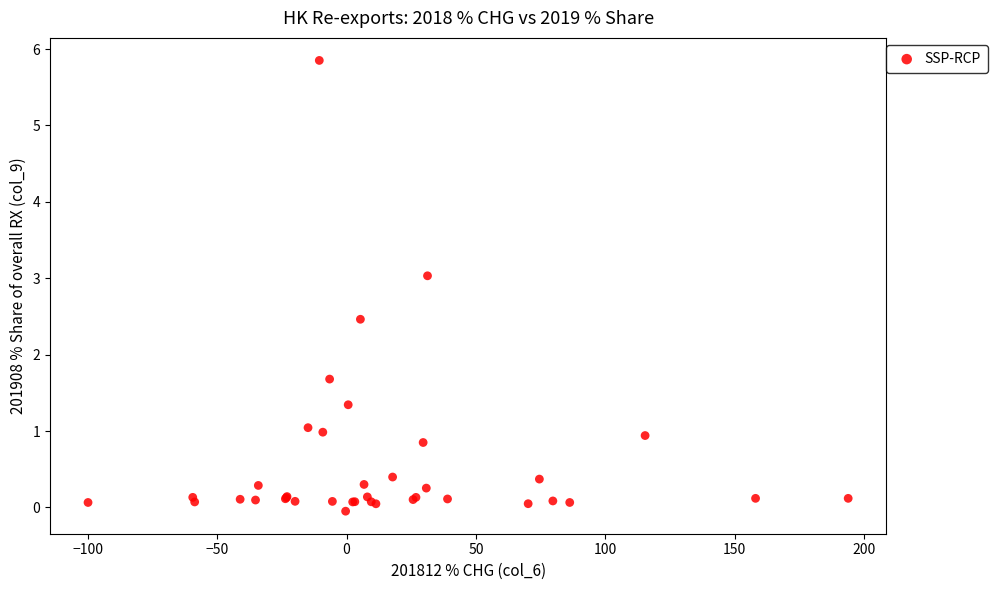

What Y value in the scatter plot is closest to 2?

1.7